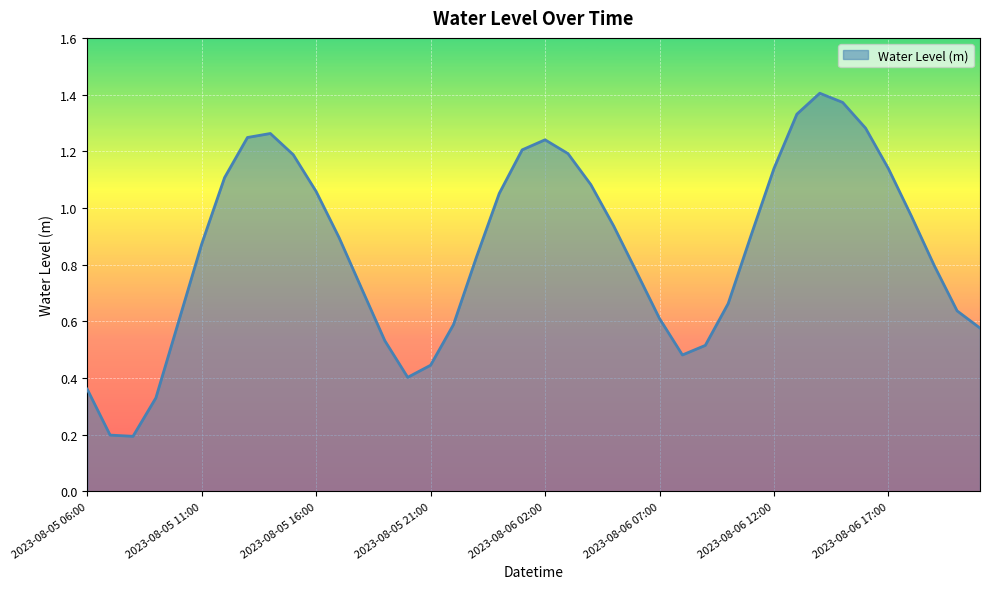

Reading left to right, what are all the values shown in this chart?

0.4	0.2	0.2	0.3	0.6	0.9	1.1	1.2	1.3	1.2	1.1	0.9	0.7	0.5	0.4	0.4	0.6	0.8	1.1	1.2	1.2	1.2	1.1	0.9	0.8	0.6	0.5	0.5	0.7	0.9	1.1	1.3	1.4	1.4	1.3	1.1	1.0	0.8	0.6	0.6